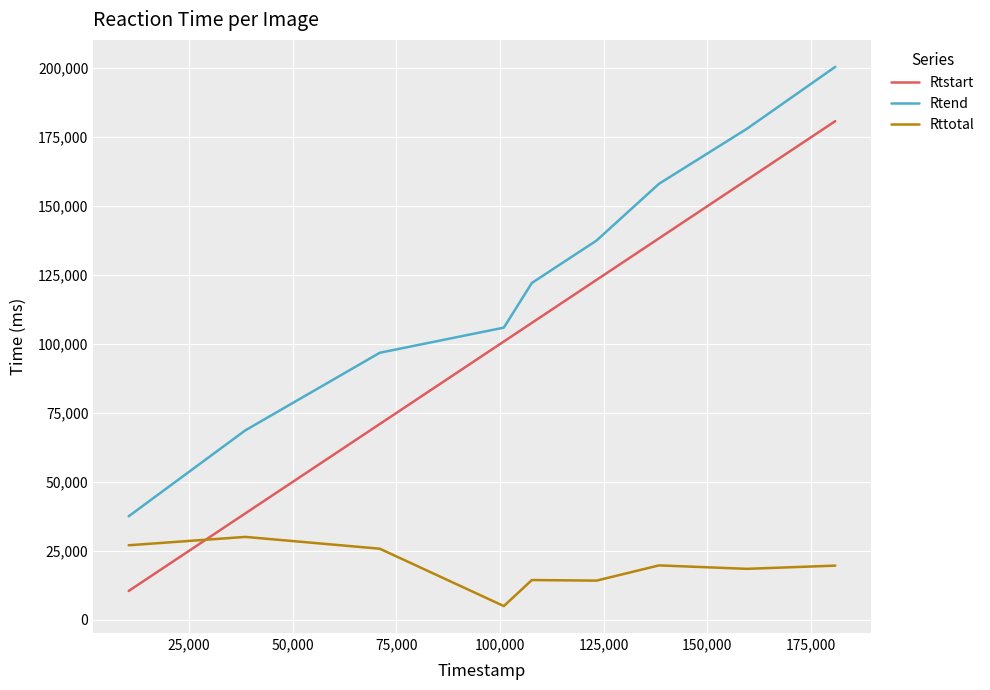

Rank the series by their average value, from lowest to highest.

Rttotal, Rtstart, Rtend